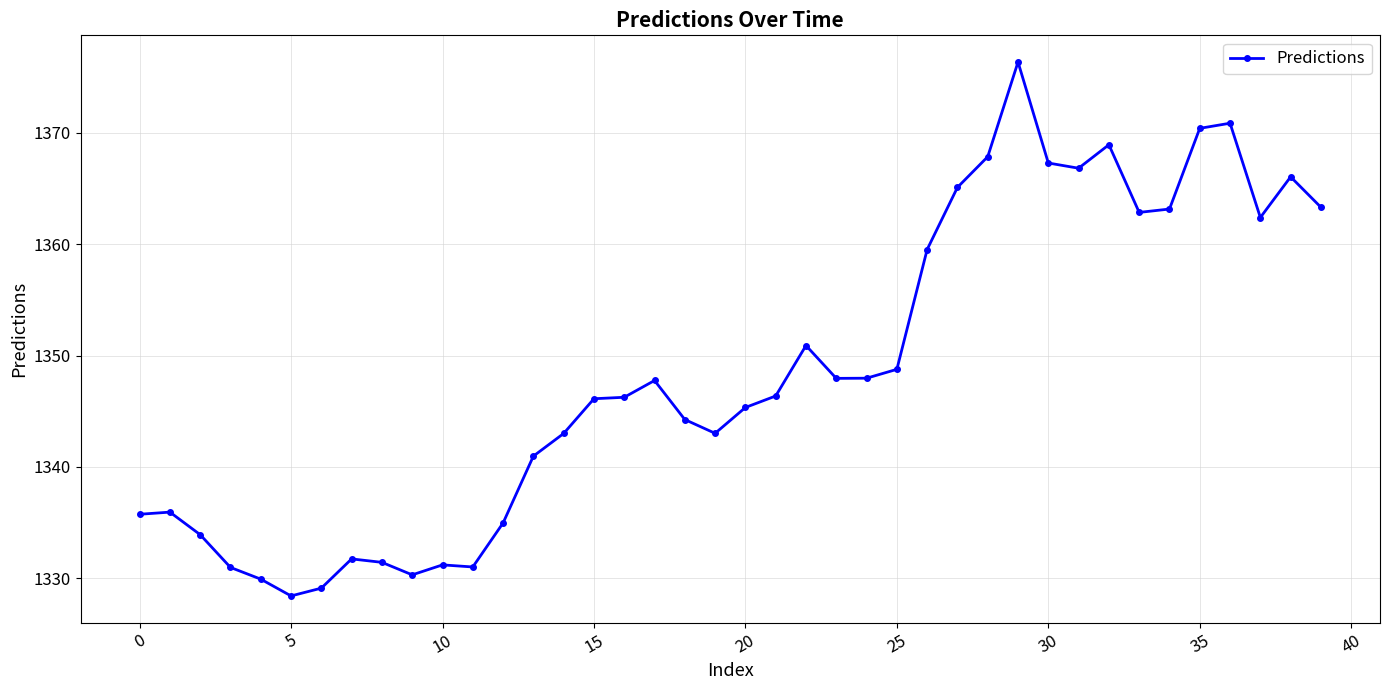

What is the minimum value shown in the chart?

1328.4